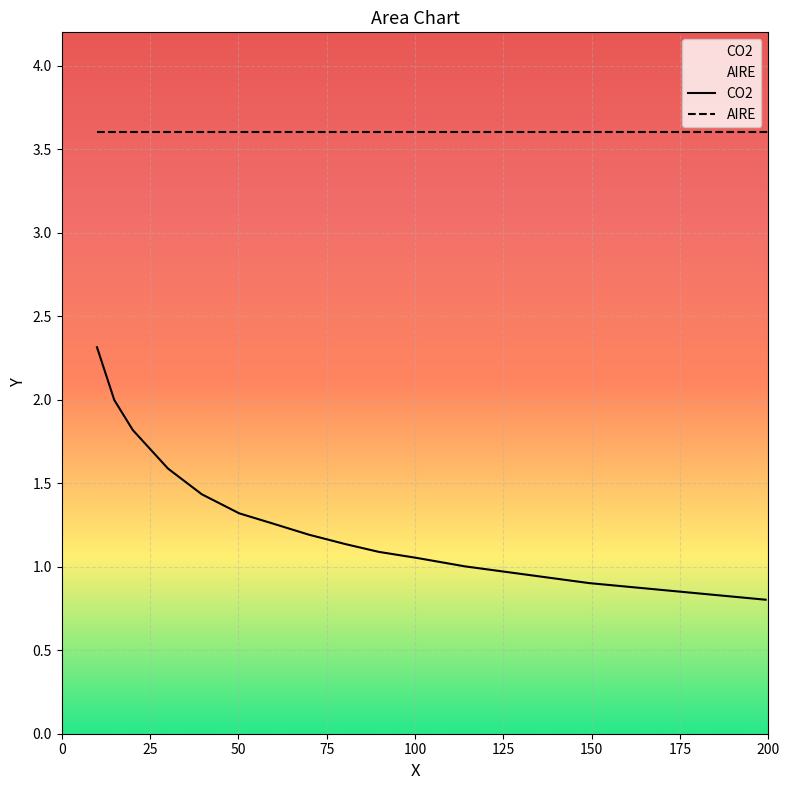

What is the maximum value for CO2?

2.3